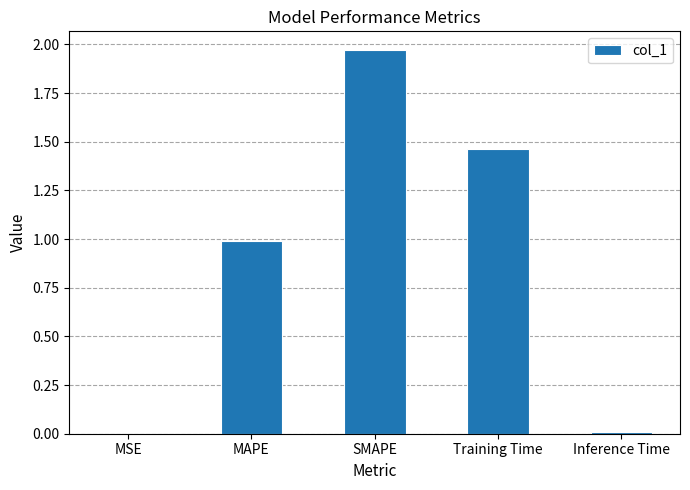

Which label corresponds to the largest value in the chart?

SMAPE